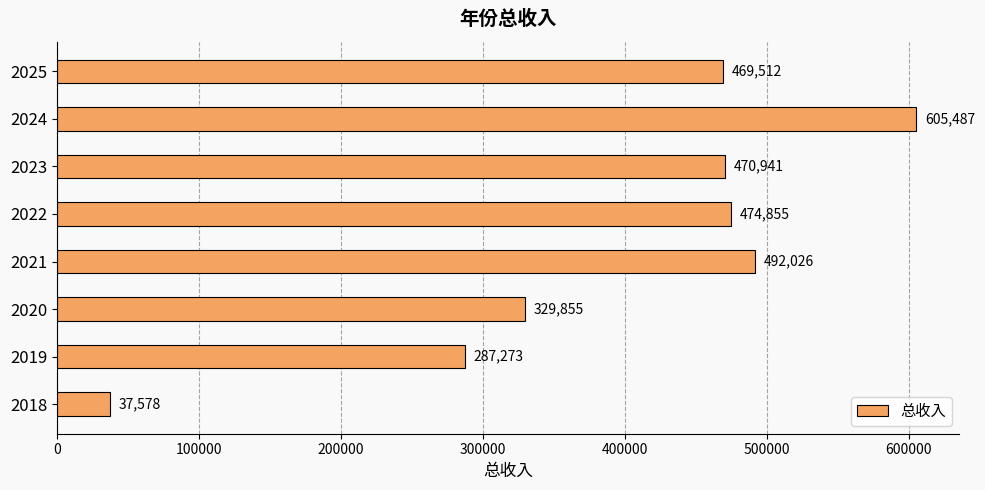

Between 2025 and 2024, which is larger?

2024